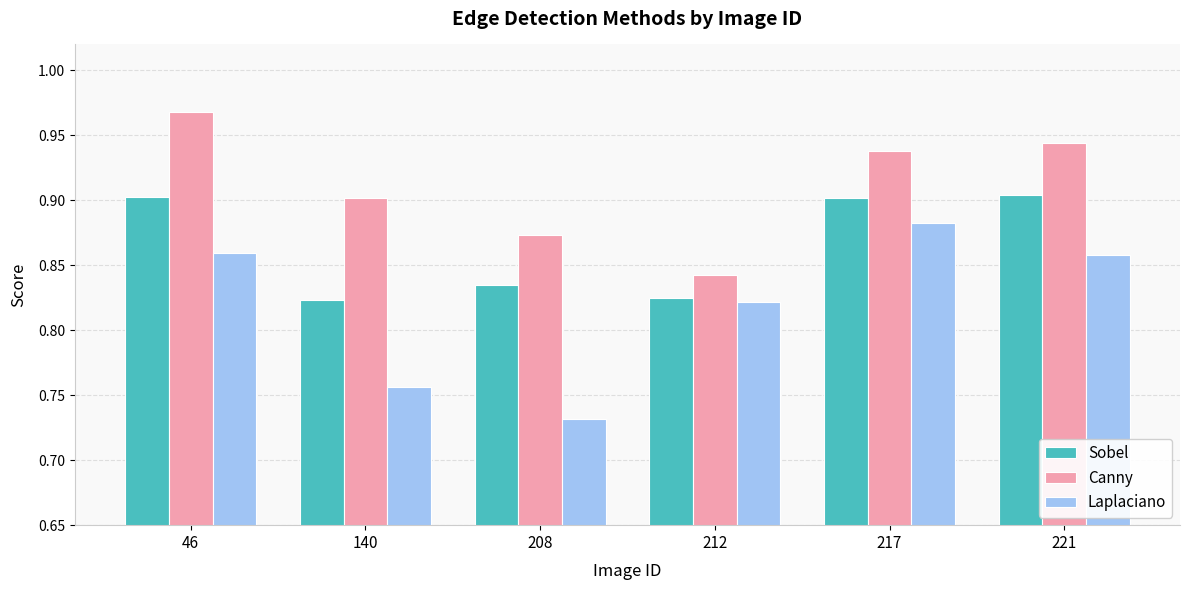

What are all the series names shown in the legend?

Sobel, Canny, Laplaciano